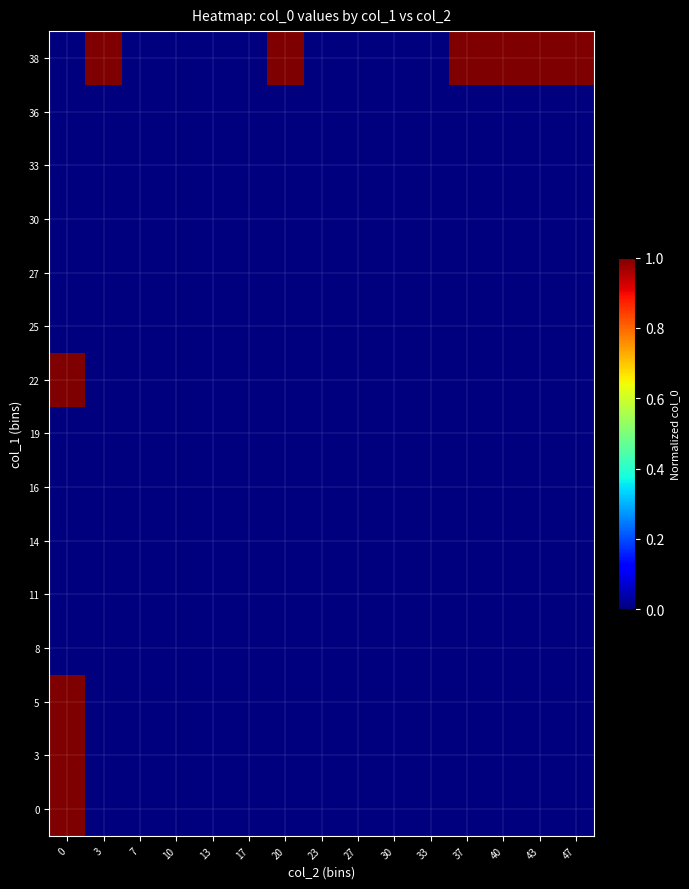

Reading right to left, transcribe all the data shown in this chart.

0: 47=0.0	43=0.0	40=0.0	37=0.0	33=0.0	30=0.0	27=0.0	23=0.0	20=0.0	17=0.0	13=0.0	10=0.0	7=0.0	3=0.0	0=1.0
3: 47=0.0	43=0.0	40=0.0	37=0.0	33=0.0	30=0.0	27=0.0	23=0.0	20=0.0	17=0.0	13=0.0	10=0.0	7=0.0	3=0.0	0=1.0
5: 47=0.0	43=0.0	40=0.0	37=0.0	33=0.0	30=0.0	27=0.0	23=0.0	20=0.0	17=0.0	13=0.0	10=0.0	7=0.0	3=0.0	0=1.0
8: 47=0.0	43=0.0	40=0.0	37=0.0	33=0.0	30=0.0	27=0.0	23=0.0	20=0.0	17=0.0	13=0.0	10=0.0	7=0.0	3=0.0	0=0.0
11: 47=0.0	43=0.0	40=0.0	37=0.0	33=0.0	30=0.0	27=0.0	23=0.0	20=0.0	17=0.0	13=0.0	10=0.0	7=0.0	3=0.0	0=0.0
14: 47=0.0	43=0.0	40=0.0	37=0.0	33=0.0	30=0.0	27=0.0	23=0.0	20=0.0	17=0.0	13=0.0	10=0.0	7=0.0	3=0.0	0=0.0
16: 47=0.0	43=0.0	40=0.0	37=0.0	33=0.0	30=0.0	27=0.0	23=0.0	20=0.0	17=0.0	13=0.0	10=0.0	7=0.0	3=0.0	0=0.0
19: 47=0.0	43=0.0	40=0.0	37=0.0	33=0.0	30=0.0	27=0.0	23=0.0	20=0.0	17=0.0	13=0.0	10=0.0	7=0.0	3=0.0	0=0.0
22: 47=0.0	43=0.0	40=0.0	37=0.0	33=0.0	30=0.0	27=0.0	23=0.0	20=0.0	17=0.0	13=0.0	10=0.0	7=0.0	3=0.0	0=1.0
25: 47=0.0	43=0.0	40=0.0	37=0.0	33=0.0	30=0.0	27=0.0	23=0.0	20=0.0	17=0.0	13=0.0	10=0.0	7=0.0	3=0.0	0=0.0
27: 47=0.0	43=0.0	40=0.0	37=0.0	33=0.0	30=0.0	27=0.0	23=0.0	20=0.0	17=0.0	13=0.0	10=0.0	7=0.0	3=0.0	0=0.0
30: 47=0.0	43=0.0	40=0.0	37=0.0	33=0.0	30=0.0	27=0.0	23=0.0	20=0.0	17=0.0	13=0.0	10=0.0	7=0.0	3=0.0	0=0.0
33: 47=0.0	43=0.0	40=0.0	37=0.0	33=0.0	30=0.0	27=0.0	23=0.0	20=0.0	17=0.0	13=0.0	10=0.0	7=0.0	3=0.0	0=0.0
36: 47=0.0	43=0.0	40=0.0	37=0.0	33=0.0	30=0.0	27=0.0	23=0.0	20=0.0	17=0.0	13=0.0	10=0.0	7=0.0	3=0.0	0=0.0
38: 47=1.0	43=1.0	40=1.0	37=1.0	33=0.0	30=0.0	27=0.0	23=0.0	20=1.0	17=0.0	13=0.0	10=0.0	7=0.0	3=1.0	0=0.0